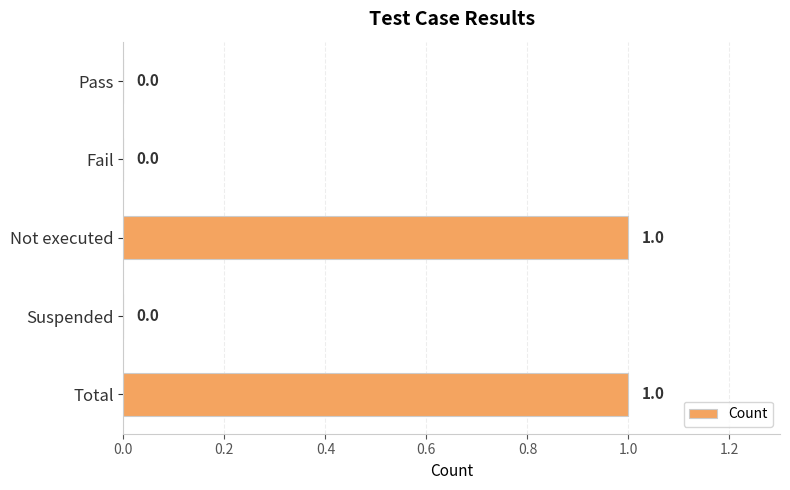

Reading top to bottom, transcribe all the data shown in this chart.

Pass=0	Fail=0	Not executed=1	Suspended=0	Total=1